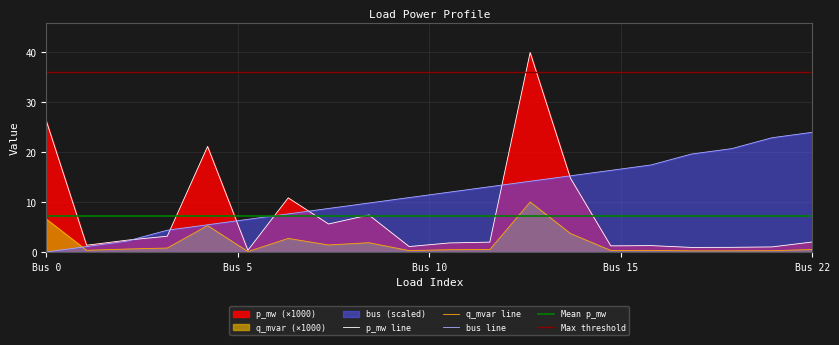

Which has a higher value, 15 or 11?

11